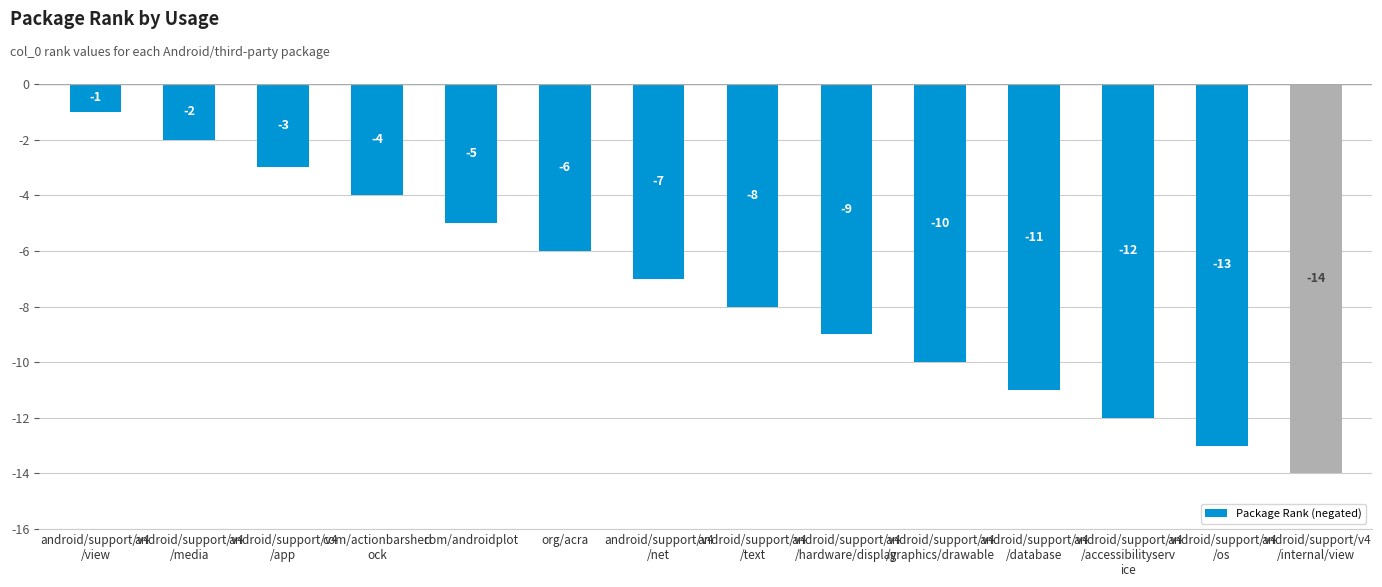

Reading left to right, transcribe all the data shown in this chart.

android/support/v4
/view=-1	android/support/v4
/media=-2	android/support/v4
/app=-3	com/actionbarsherl
ock=-4	com/androidplot=-5	org/acra=-6	android/support/v4
/net=-7	android/support/v4
/text=-8	android/support/v4
/hardware/display=-9	android/support/v4
/graphics/drawable=-10	android/support/v4
/database=-11	android/support/v4
/accessibilityserv
ice=-12	android/support/v4
/os=-13	android/support/v4
/internal/view=-14